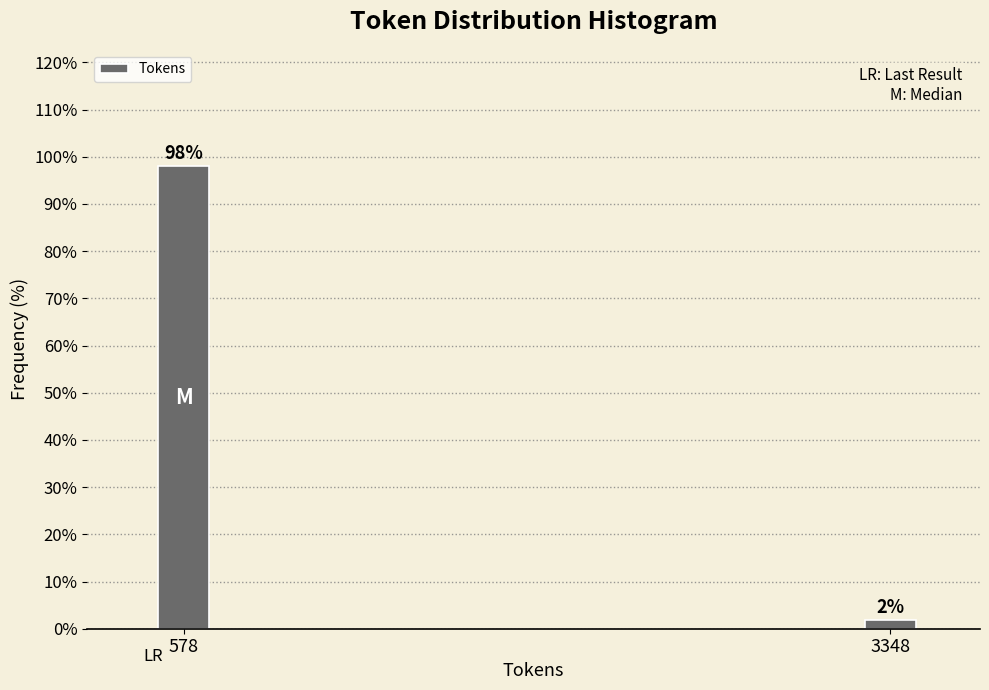

At which category does the chart reach its peak across all series?

578